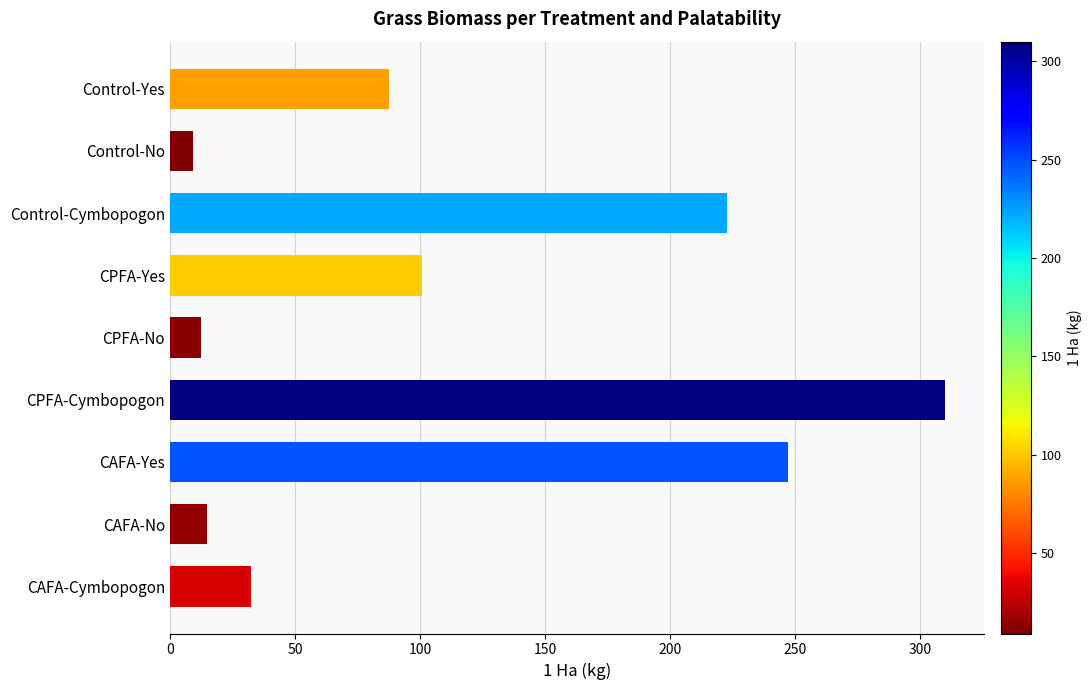

What is the sum of the values at CAFA-Cymbopogon and CAFA-No?

47.2